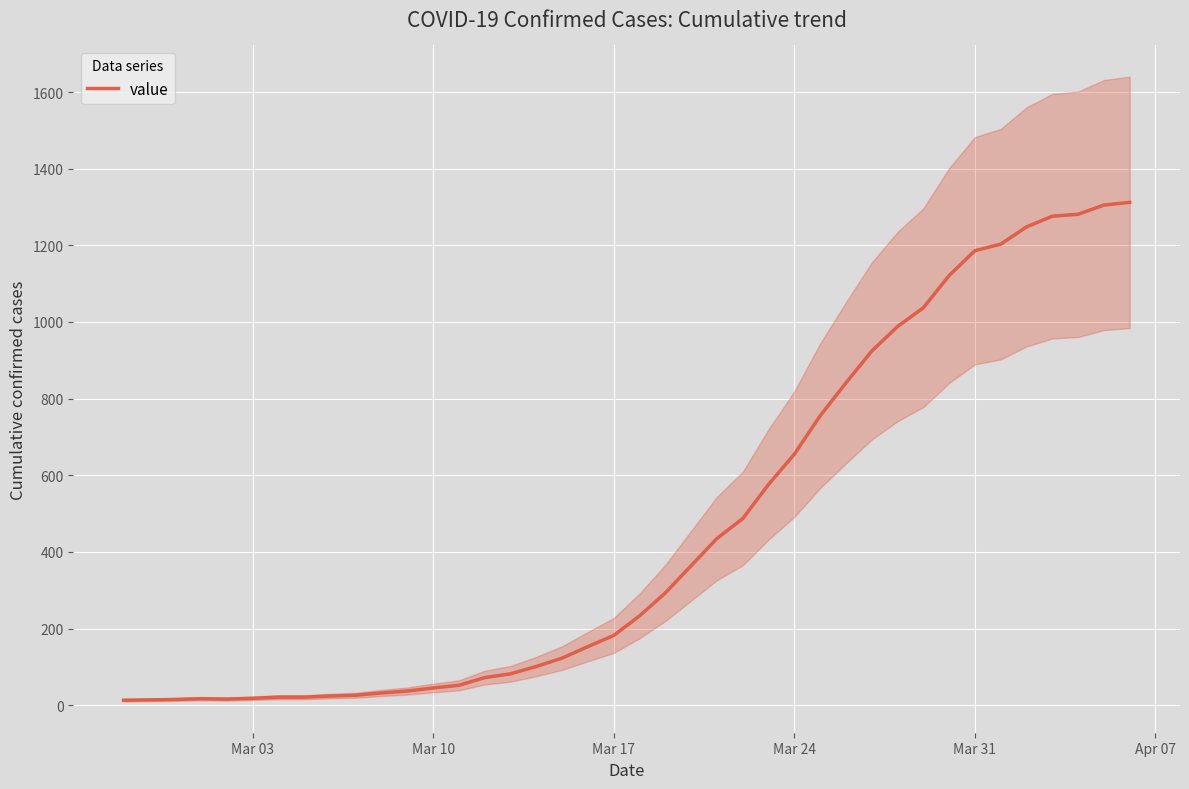

What is the maximum value for value?

1312